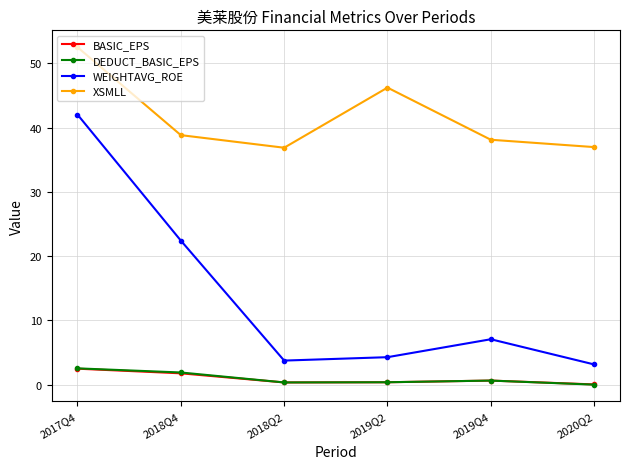

The XSMLL series shows 22.1 at 2020Q2. True or false?

False